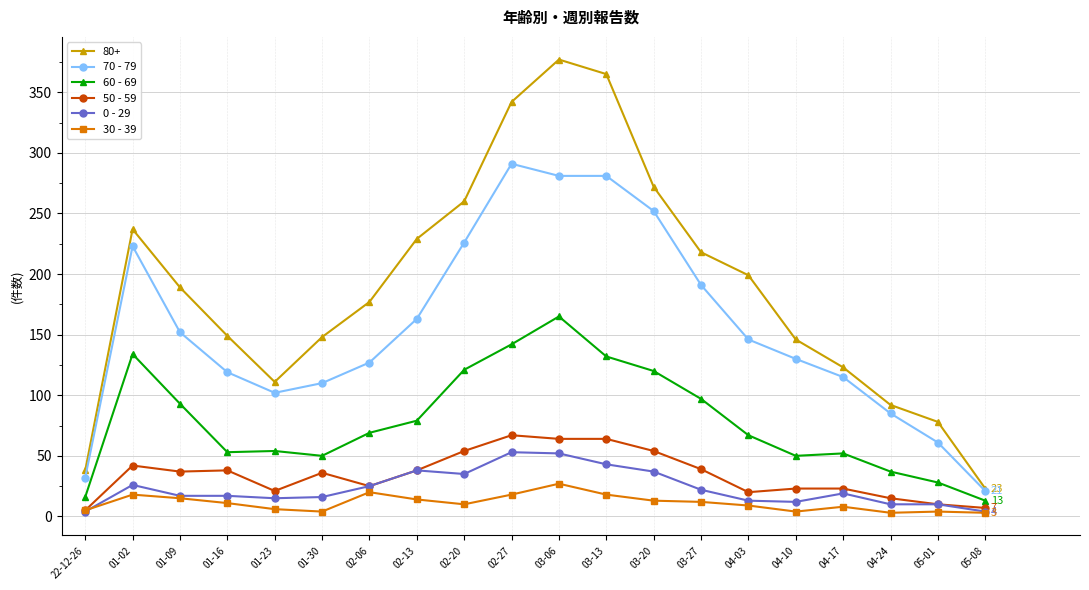

How many data points does each series have?

20